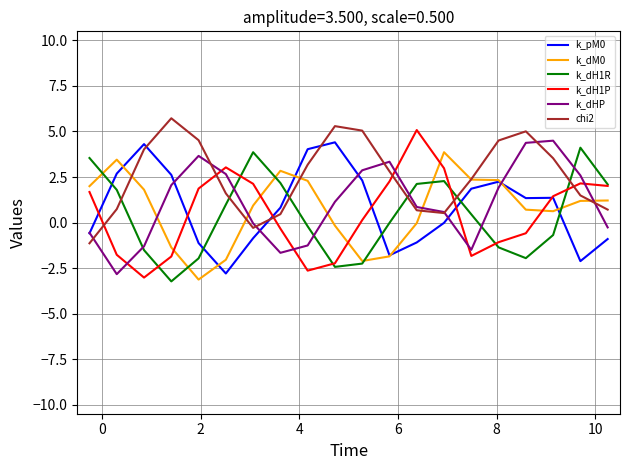

True or false: k_dH1R has more than 2 points higher than both neighbors.

True